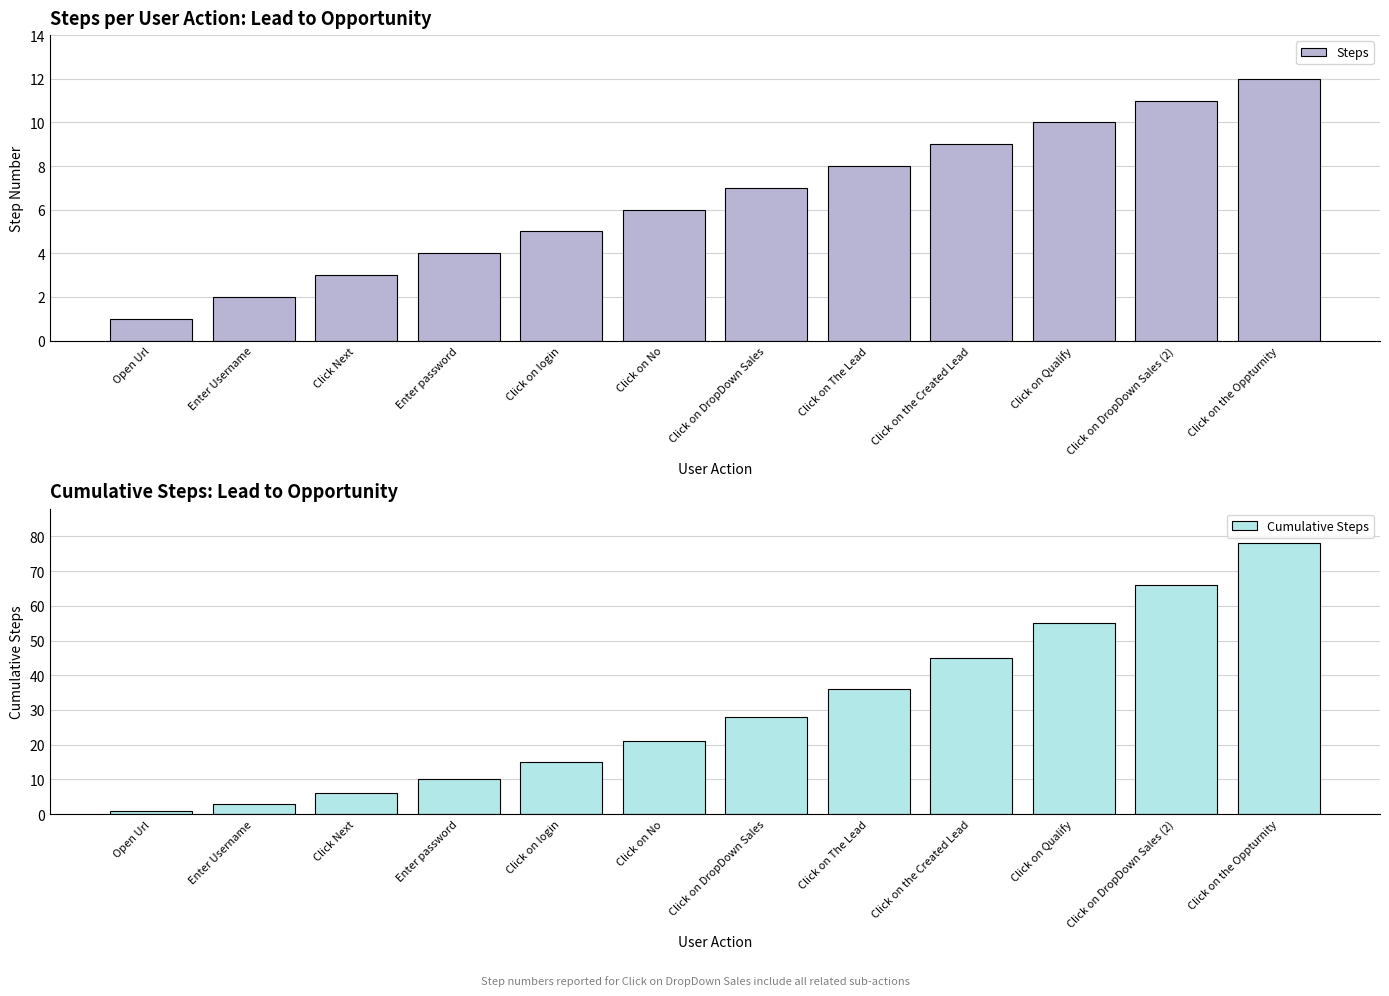

Which category has the highest value in the Cumulative Steps series?

Click on the Oppturnity